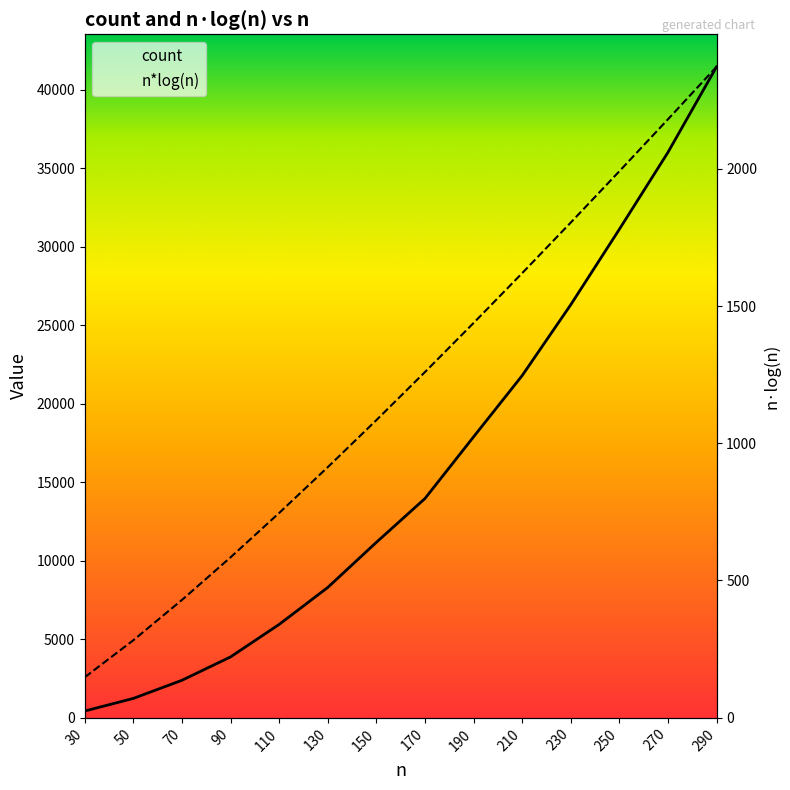

Which has a higher value, 30 or 270?

270